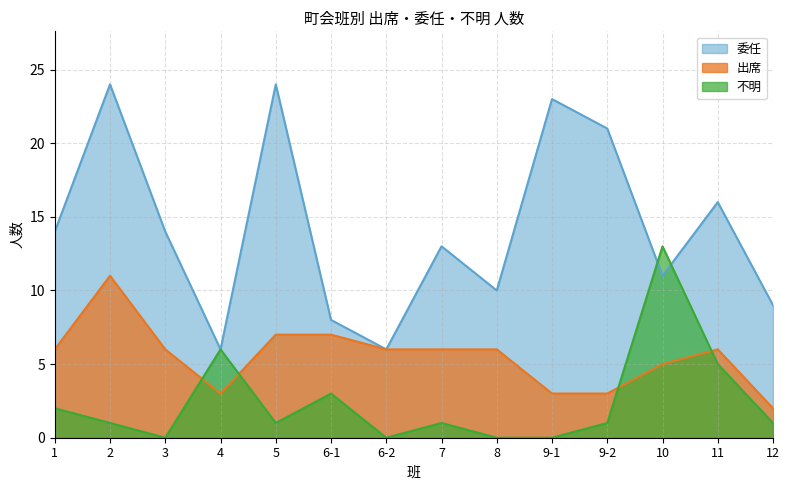

At which label does 委任 reach its peak?

2